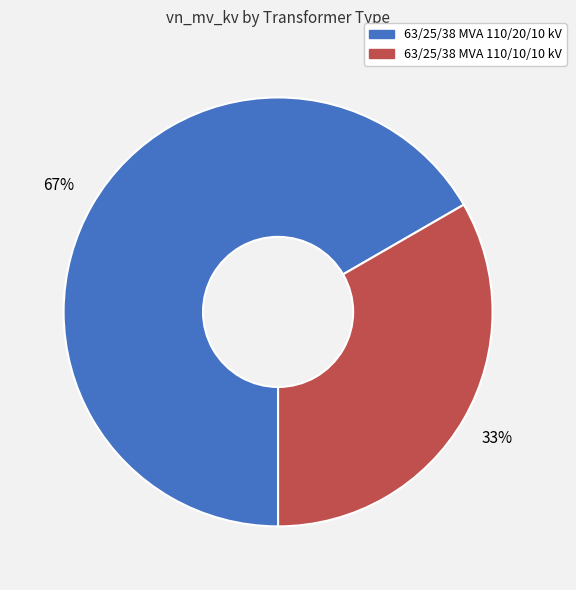

To the nearest percent, what percentage of the pie is 63/25/38 MVA 110/10/10 kV?

33%